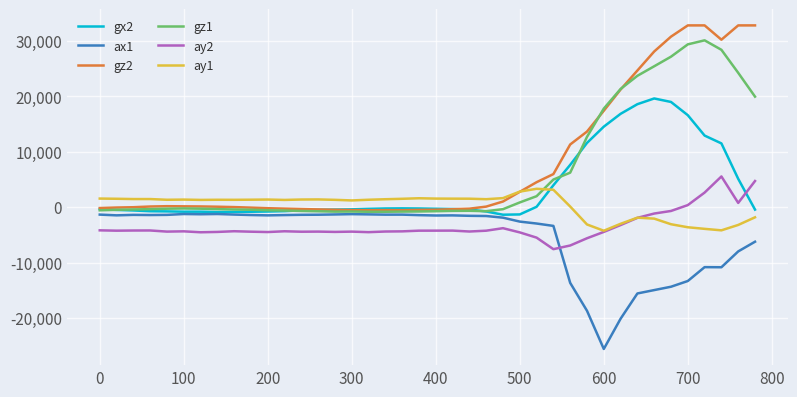

What is the greatest value displayed?

32767